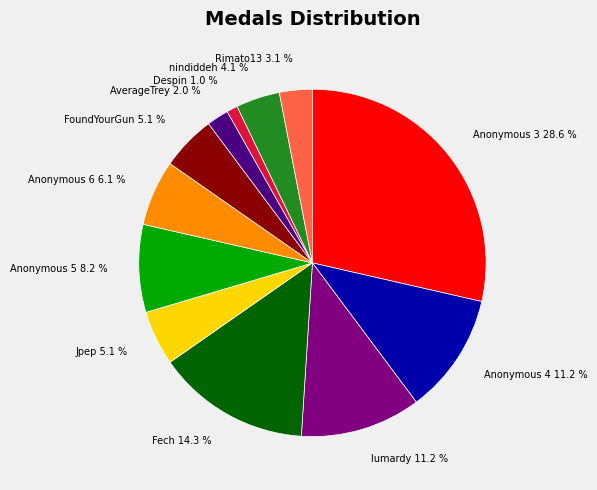

Which has a higher value, Anonymous 3 or Despin?

Anonymous 3